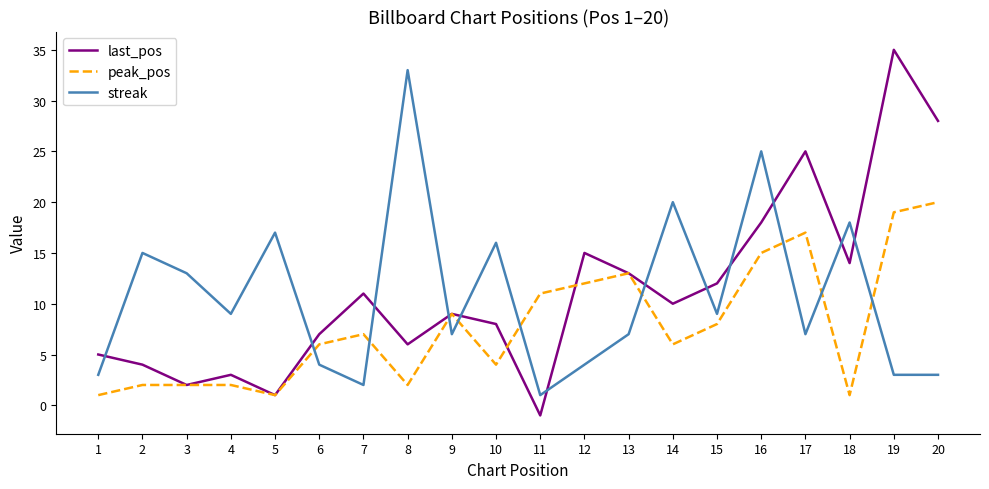

What is the average value of the last_pos series?

11